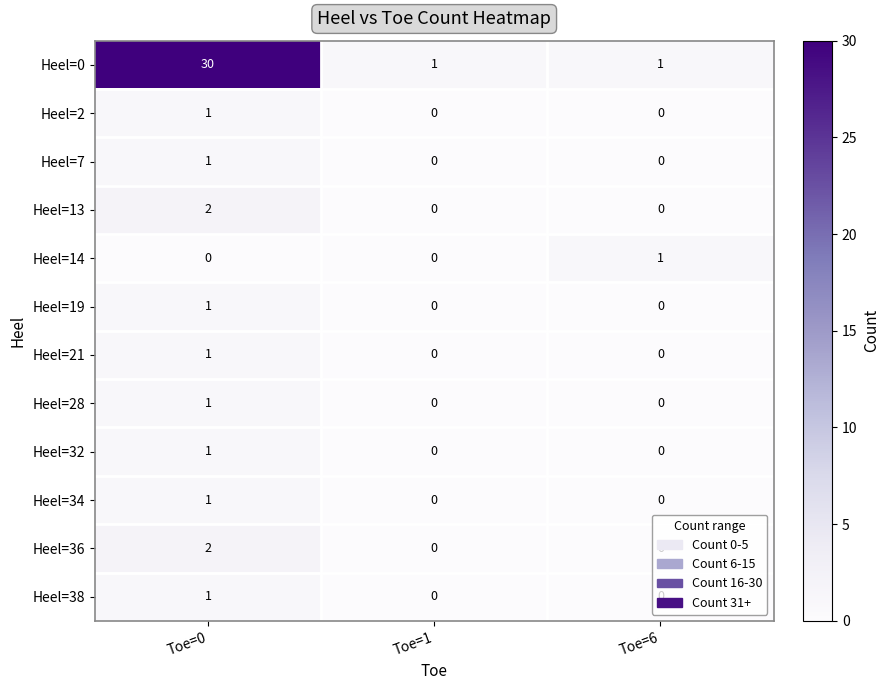

Which category has the highest value in the Heel=7 series?

Toe=0